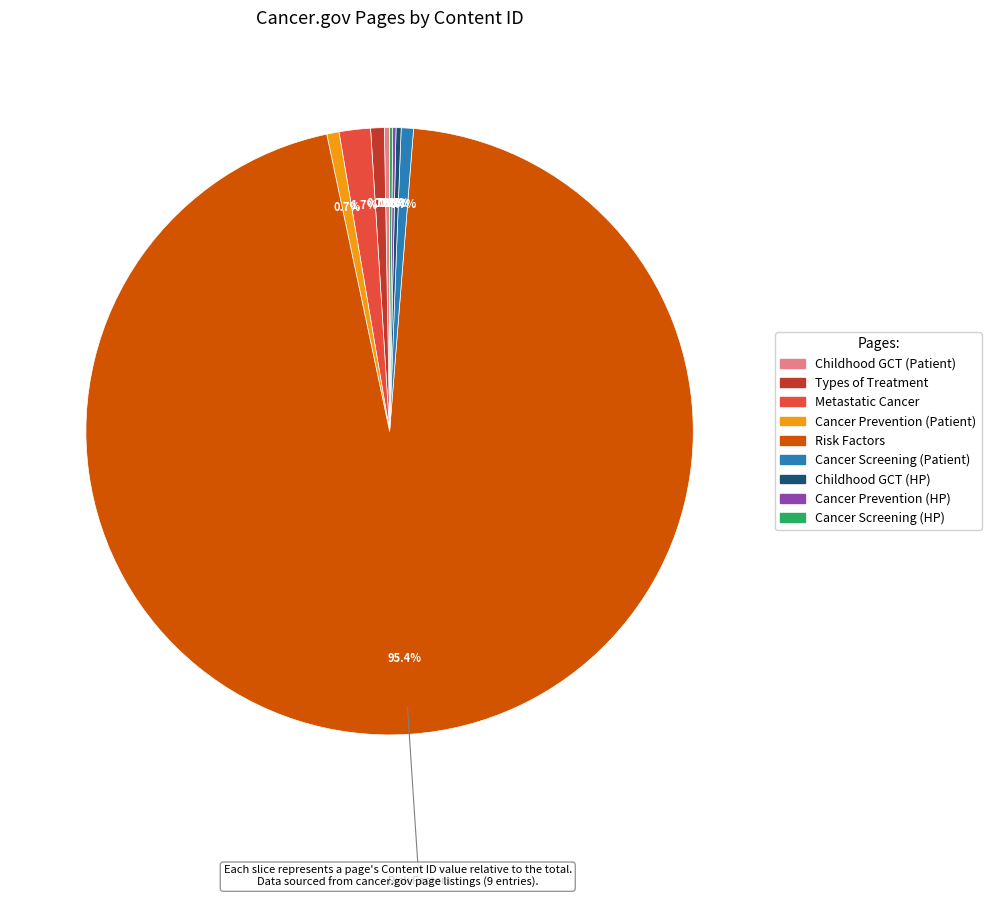

Does any single category account for the majority?

Yes